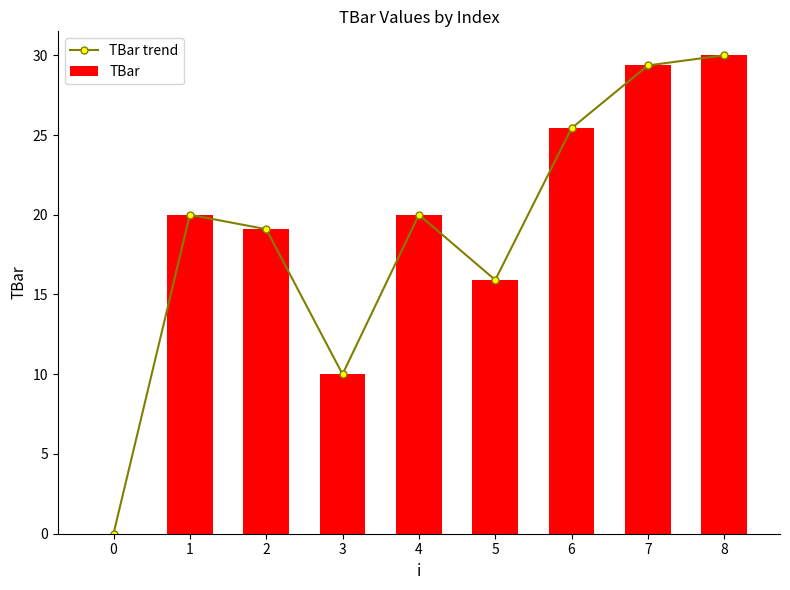

Is the value of TBar trend at 2 greater than the value of TBar at 5?

Yes